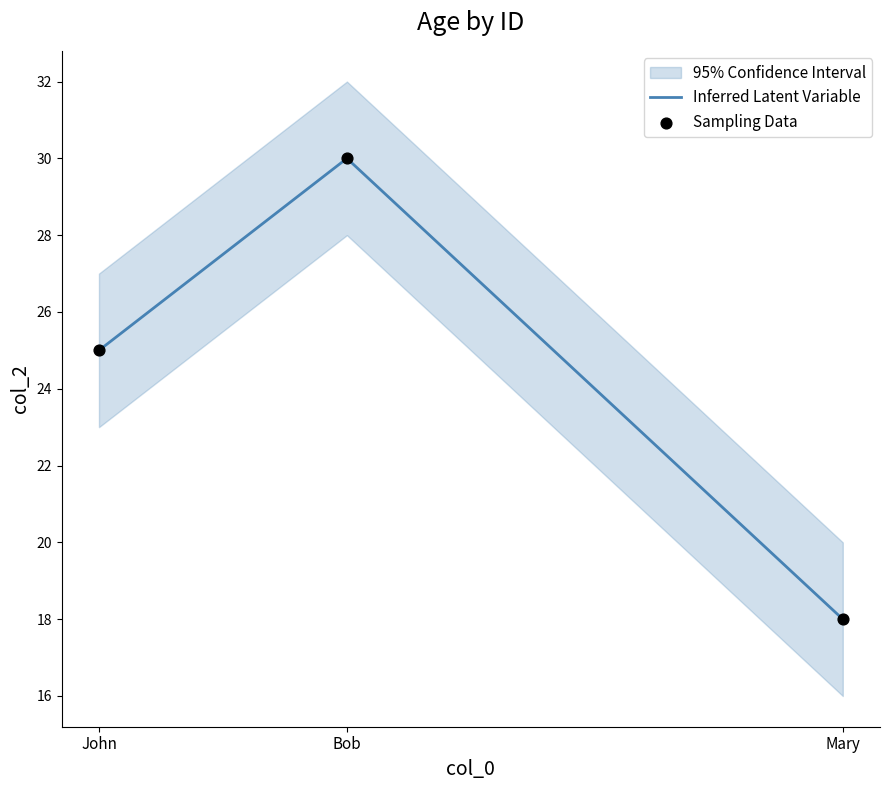

Which series has the largest total across all categories?

Inferred Latent Variable